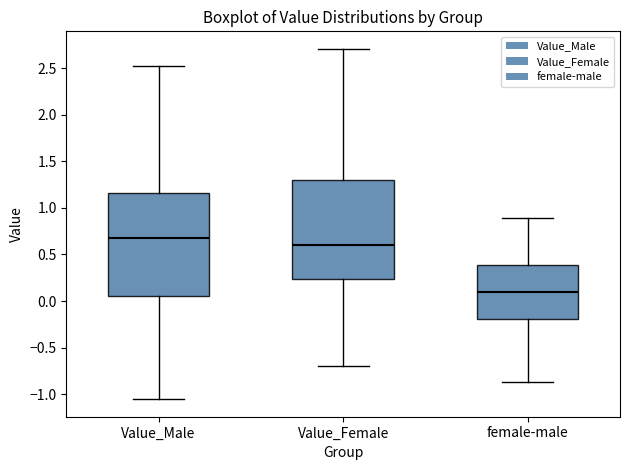

Reading left to right, read every box against the y-axis: the position of its median line, the range the box covers, and the ends of its whiskers. The values are not printed on the chart, so give them approximately, as read against the axis.

Value_Male: median 0.65, box 0.05 to 1.15, whiskers -1.05 to 2.55
Value_Female: median 0.60, box 0.25 to 1.30, whiskers -0.70 to 2.70
female-male: median 0.10, box -0.20 to 0.40, whiskers -0.85 to 0.90